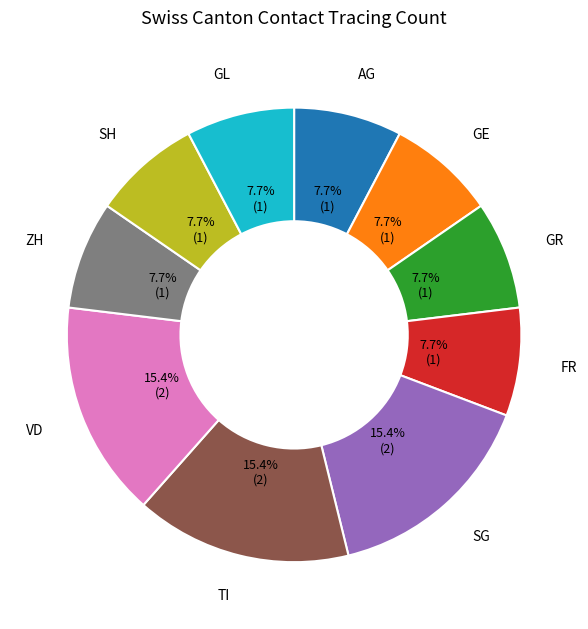

Does any single category account for the majority?

No